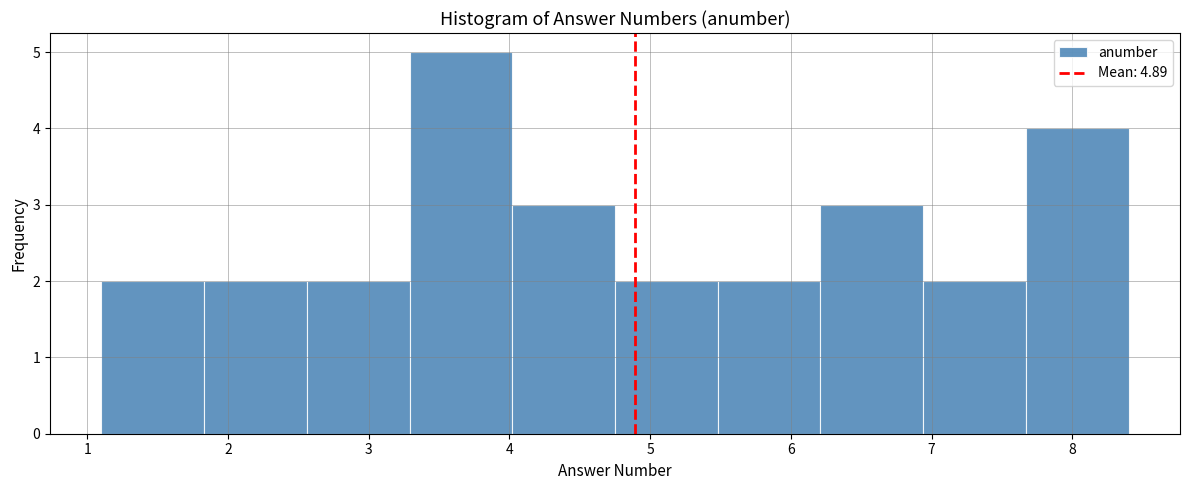

What is the height of the bar covering 1.83 to 2.56 on the x-axis? Neither the bar edges nor the heights are printed on the chart, so give them approximately, as read against the axes.

2